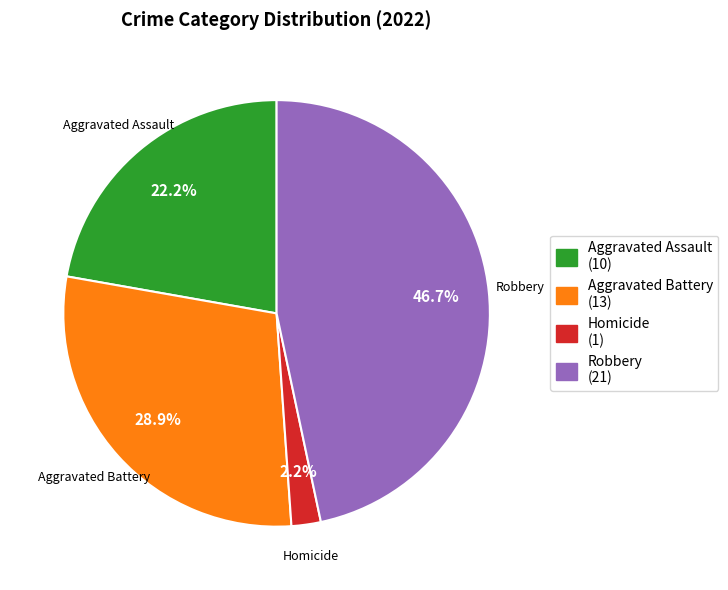

Is there any slice that represents more than half of the pie?

No